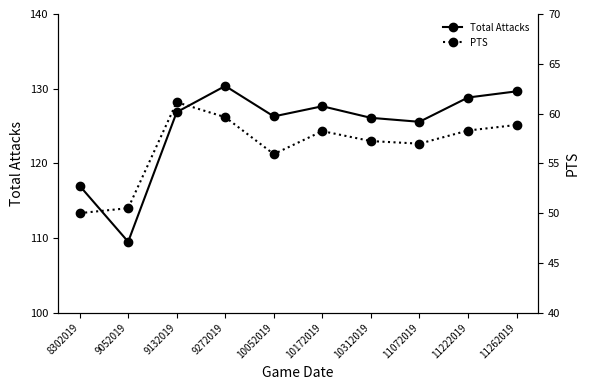

At how many categories does at least one series exceed 75?

10